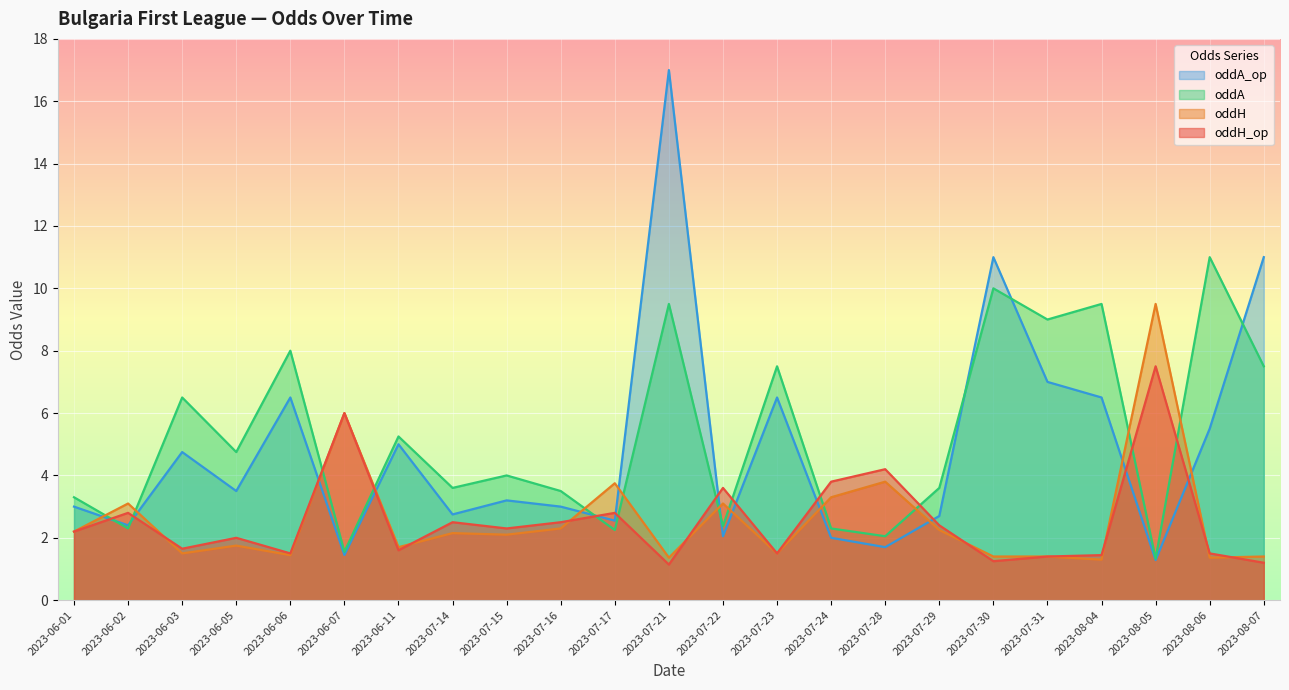

How many lines are shown in the chart?

4